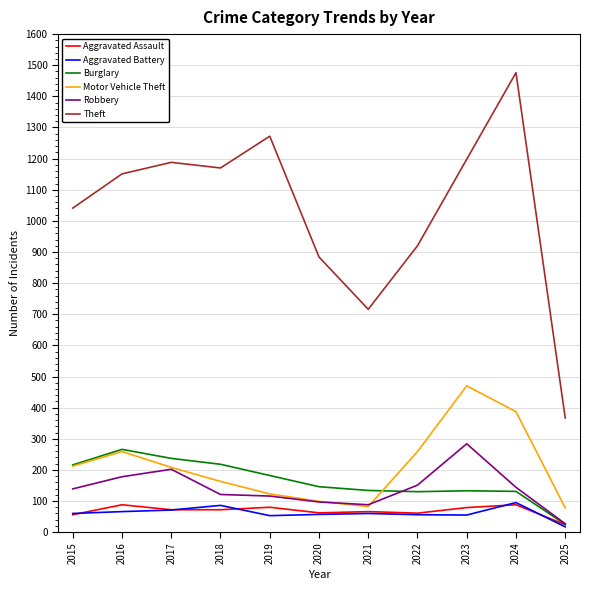

At which category is the sum across all series the highest?

2024